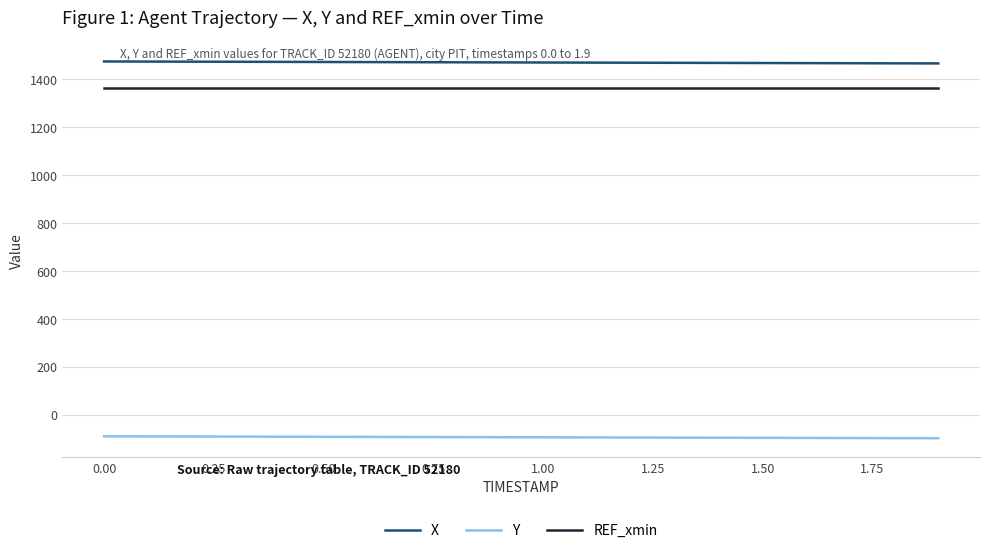

How many distinct data groups are displayed?

3